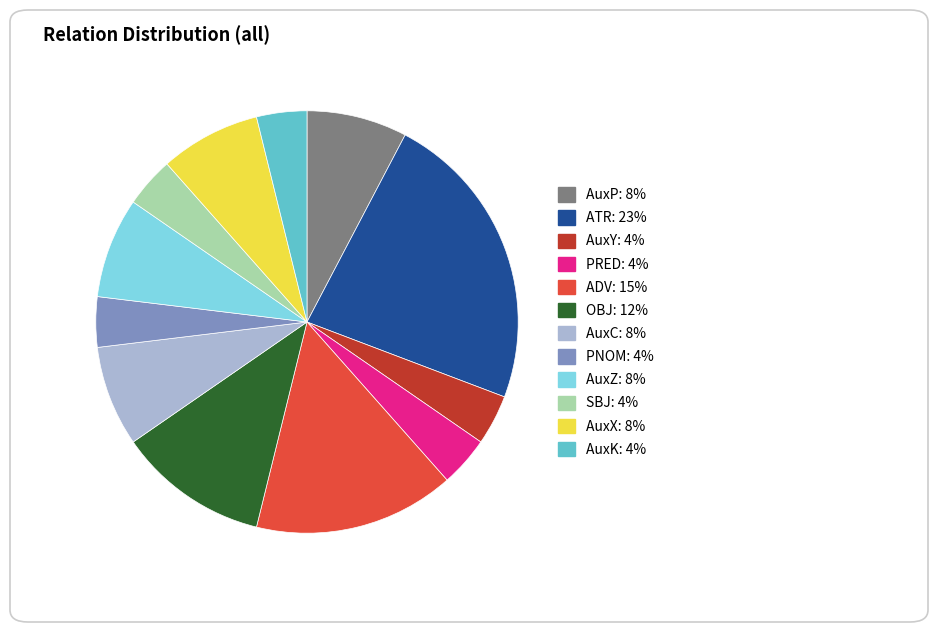

Count the number of slices in the pie.

12